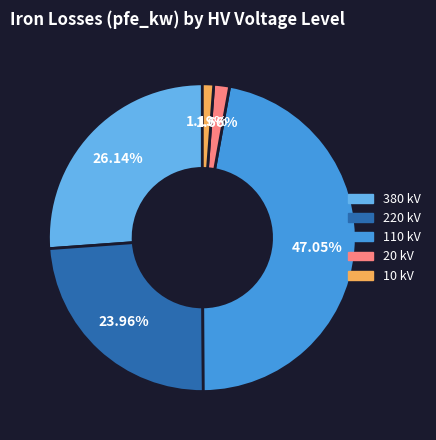

Is there any slice that represents more than half of the pie?

No